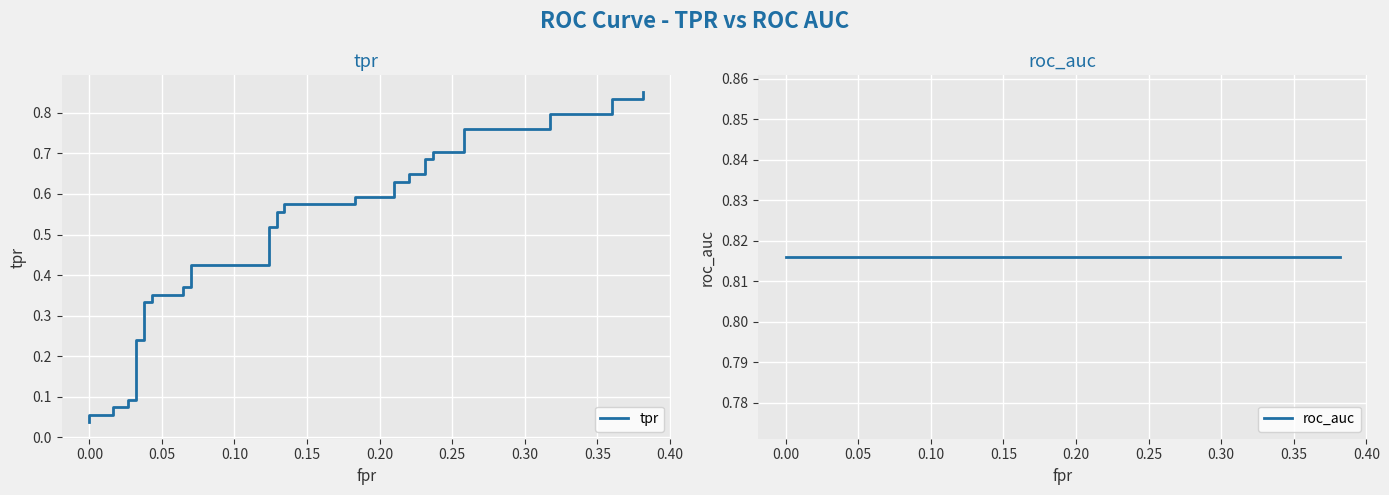

Which series has the largest range (max minus min)?

tpr